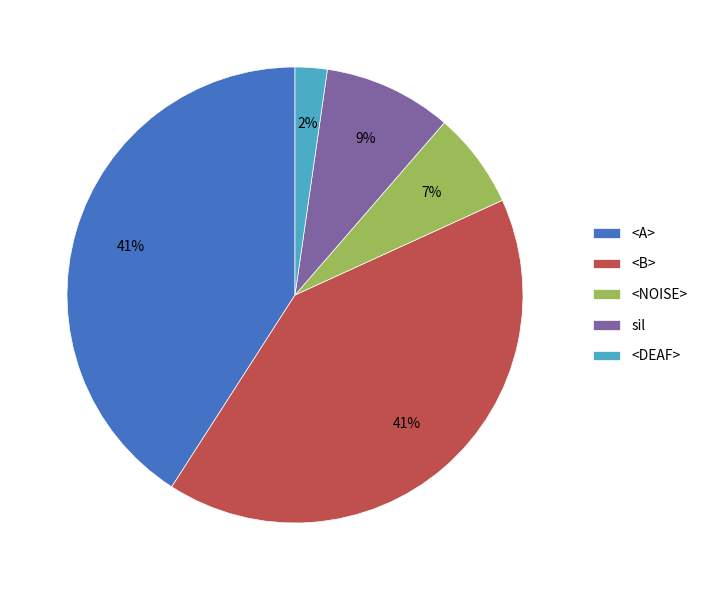

True or false: <B> accounts for 41% of the total.

True